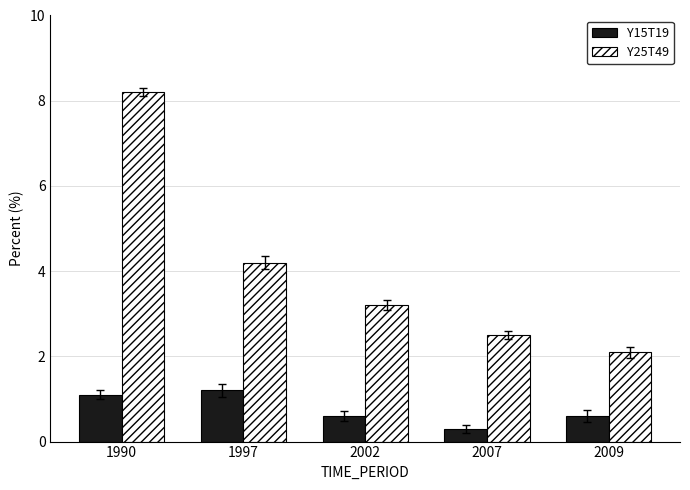

Which series has the largest range (max minus min)?

Y25T49